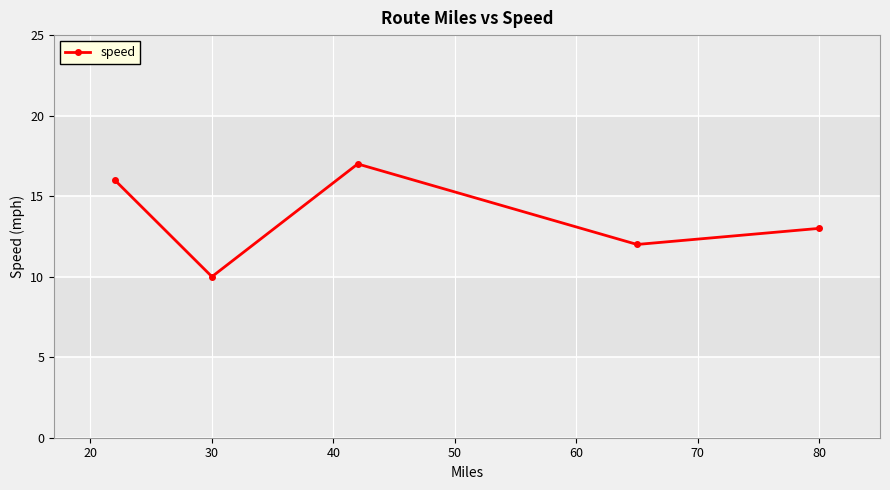

What is the difference between the maximum and minimum values?

7